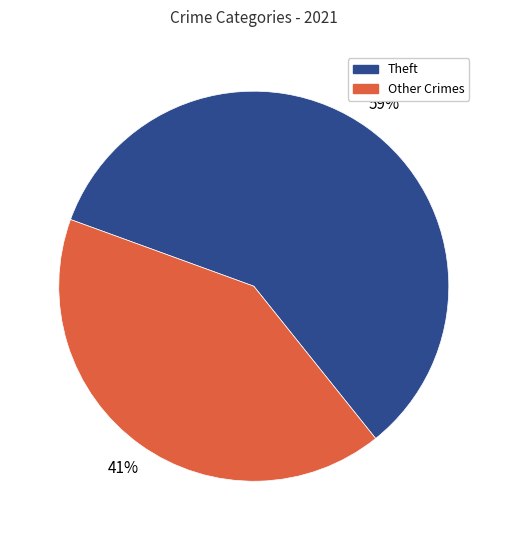

Is there any slice that represents more than half of the pie?

Yes